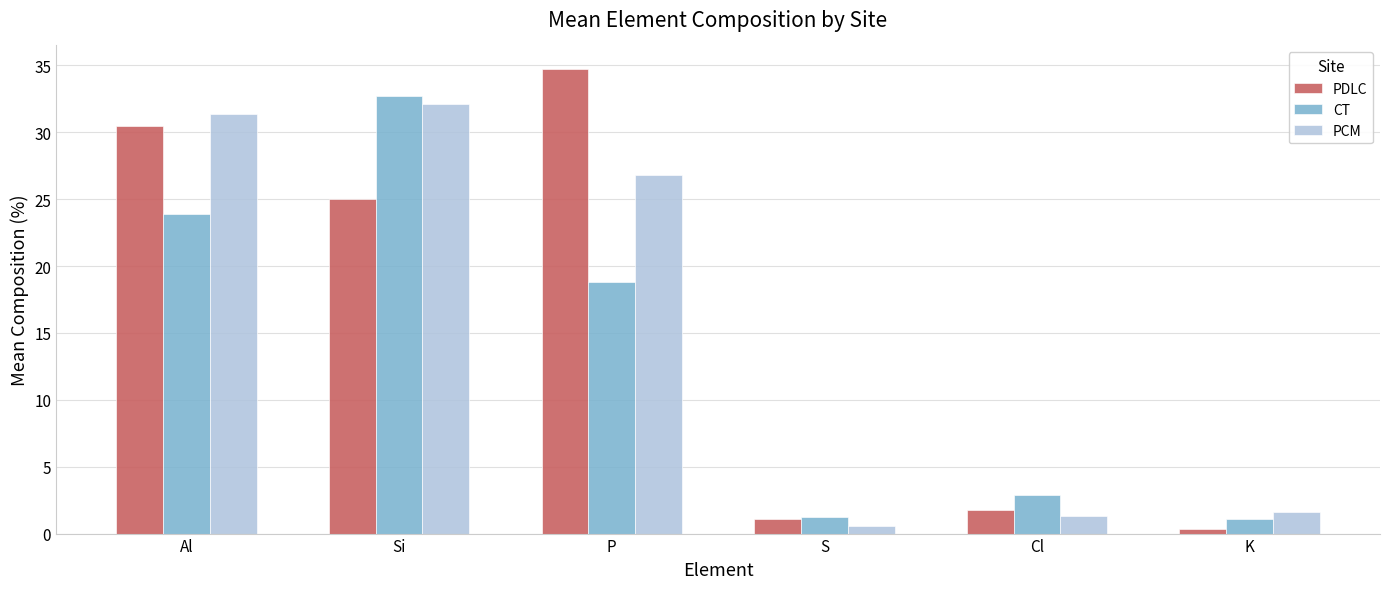

Is it true that PDLC equals 1.8 at Cl?

True